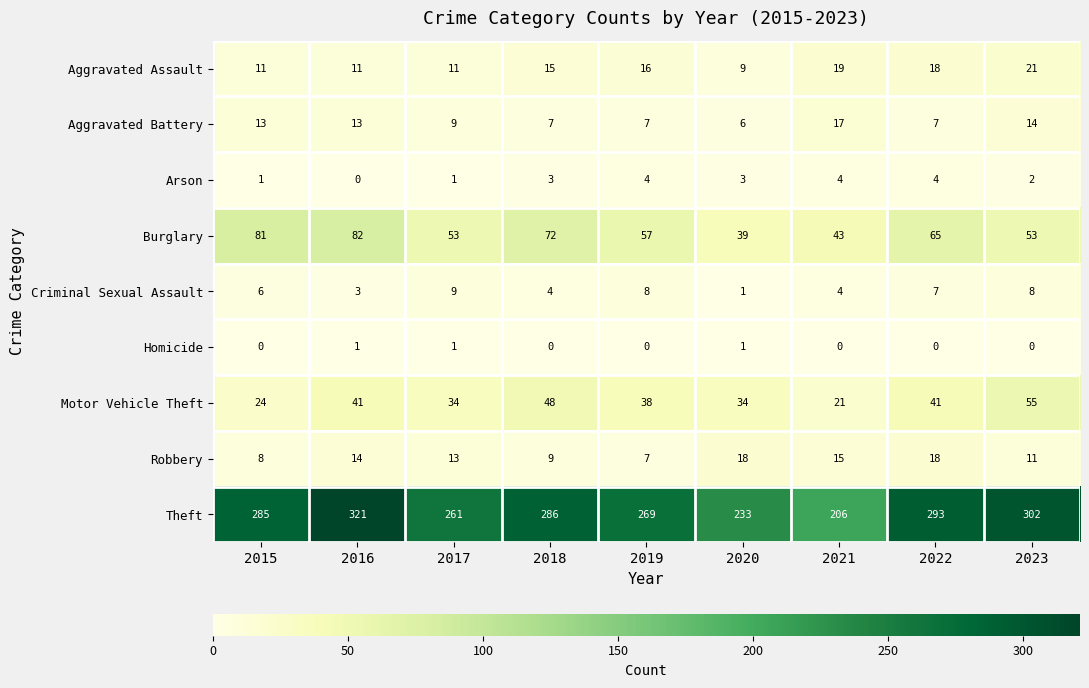

Count the number of categories in the chart.

9